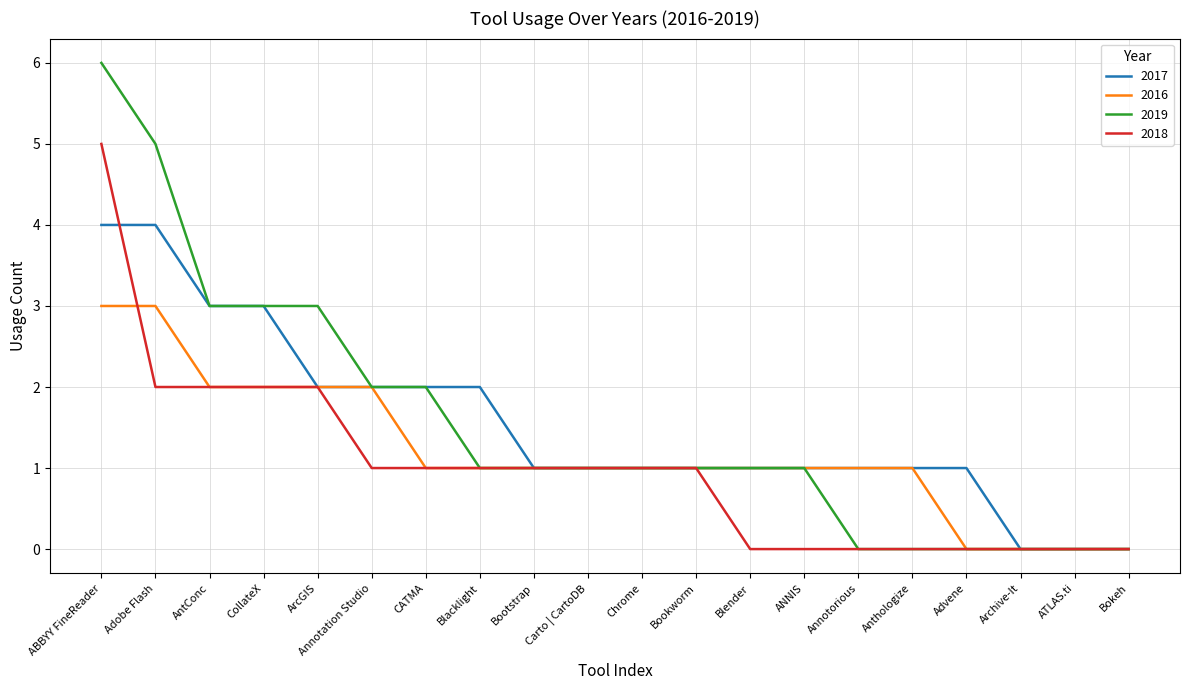

Which series has the widest spread of values?

2019